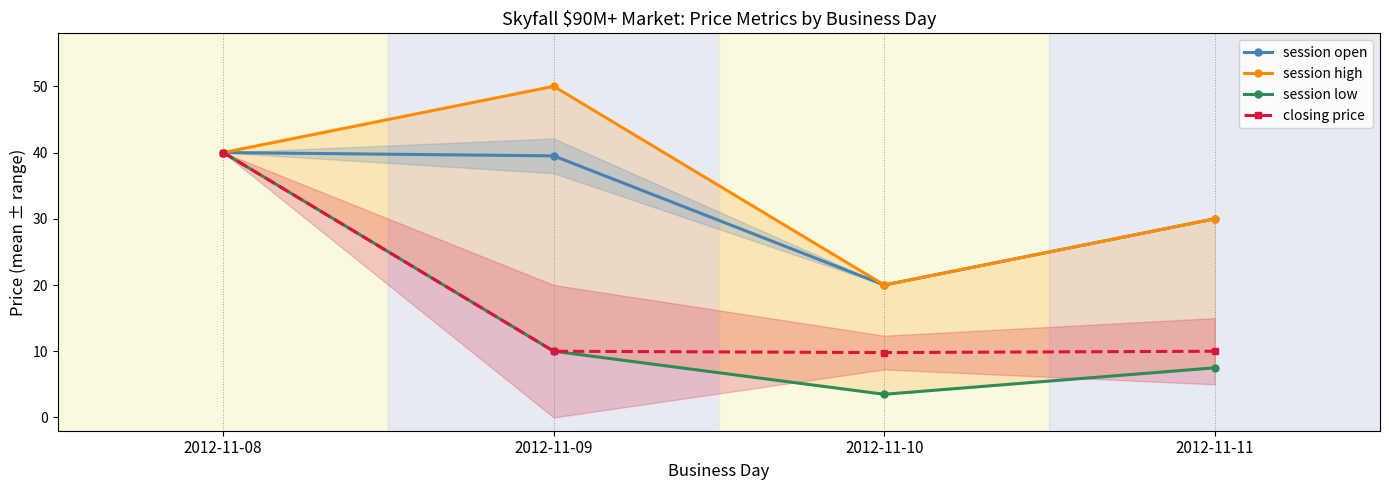

What is the value of the session low point at the 1st from the left?

40.0